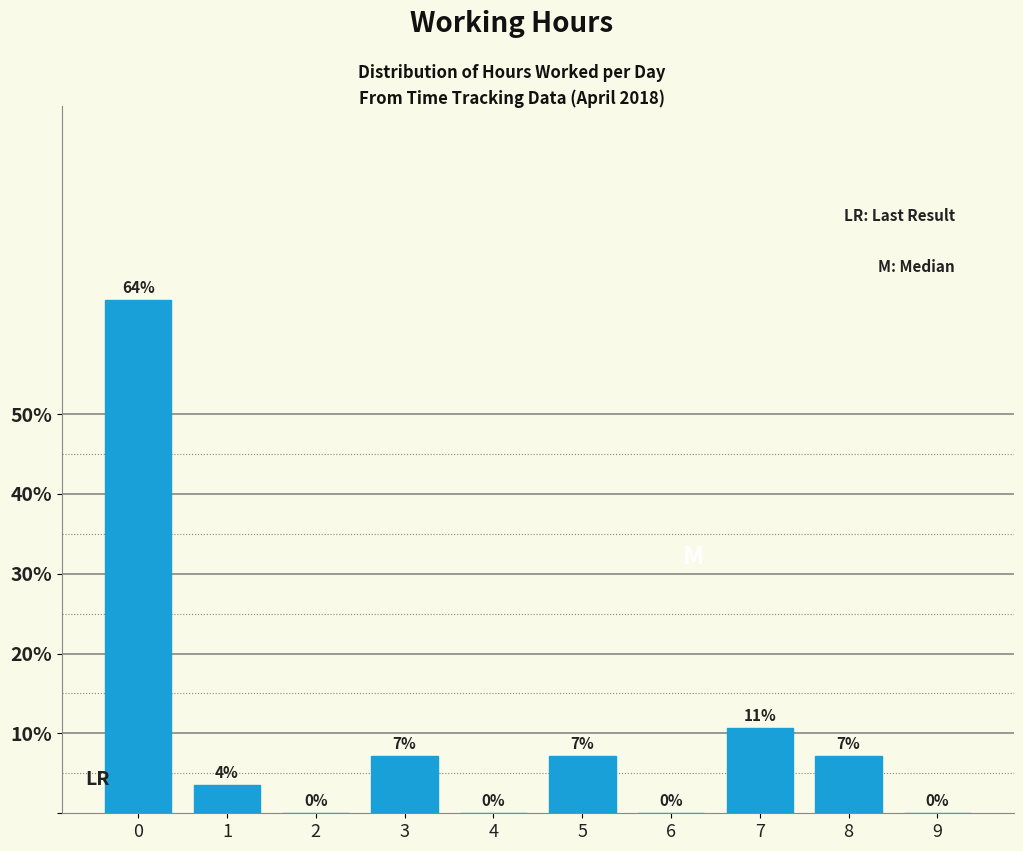

What is the sum of all values?

100.0